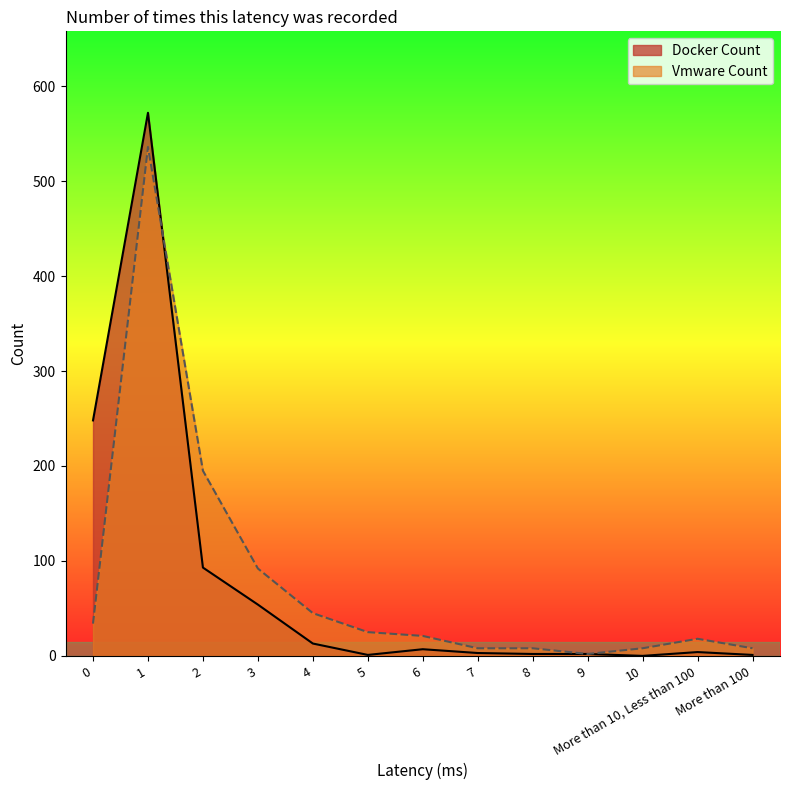

Reading left to right, list all the values displayed in this chart.

Docker Count: 248	572	93	54	13	1	7	3	2	2	0	4	1
Vmware Count: 34	536	195	92	45	25	21	8	8	2	8	18	8